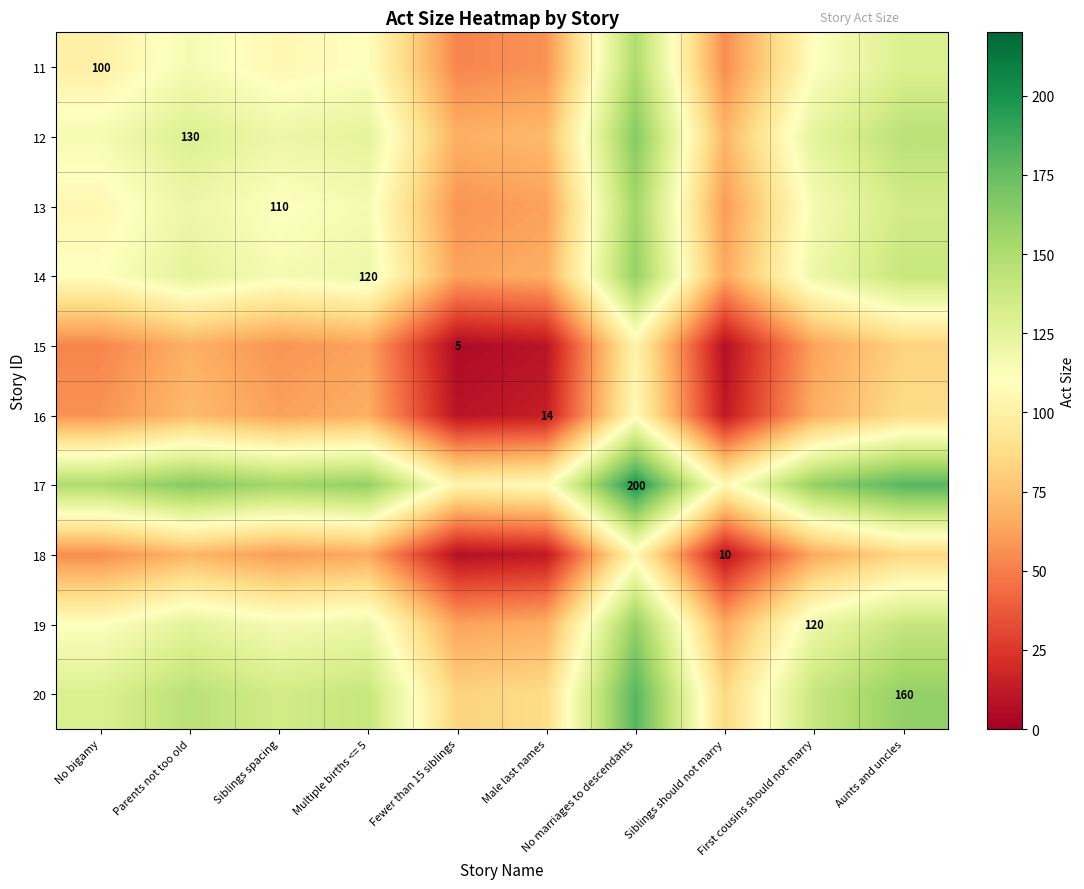

The value of 13 at Parents not too old is 169.1. True or false?

False